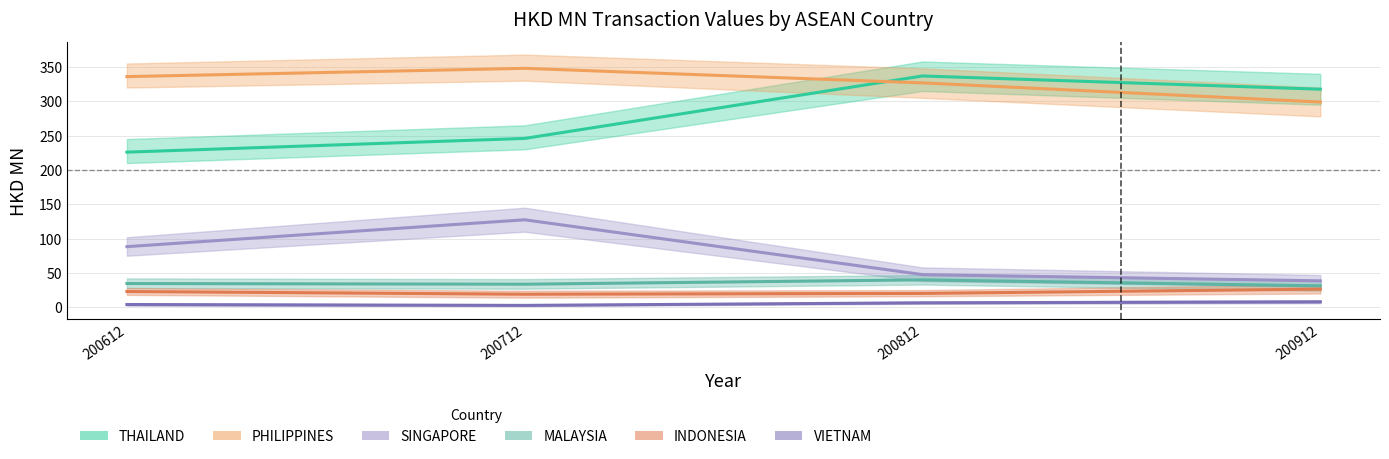

Is the value of VIETNAM at 200812 greater than the value of SINGAPORE at 200812?

No